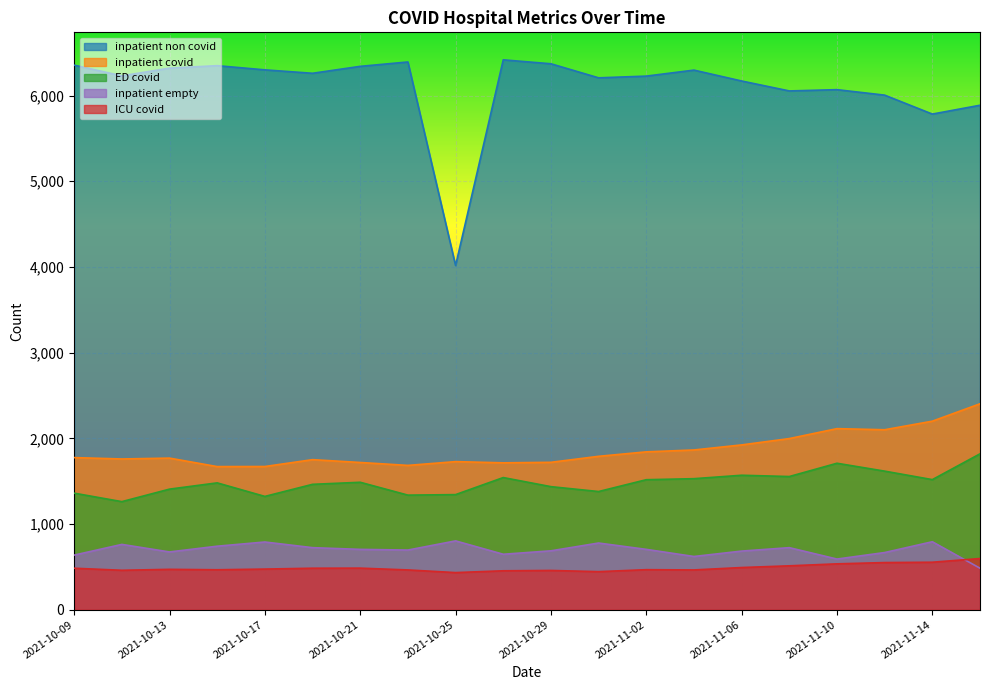

How many interior local peaks does the ICU_covid series have?

4